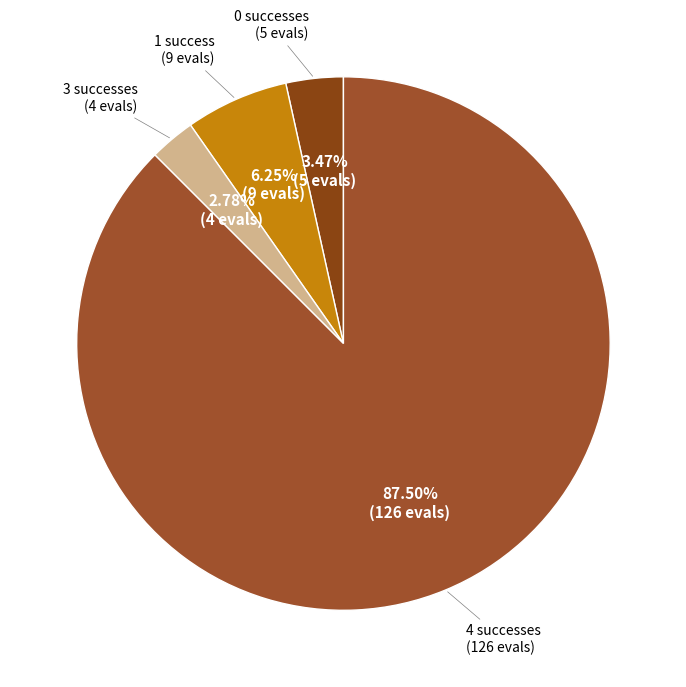

Which slice represents more than half of the pie?

success num 4